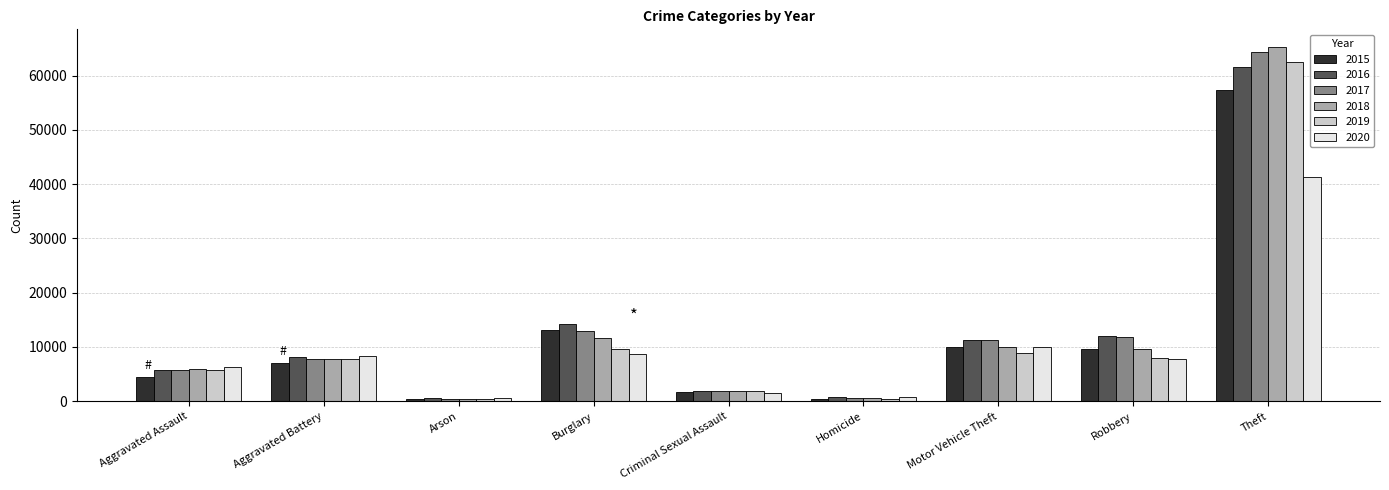

What is the label of the 3rd bar from the left?

Arson